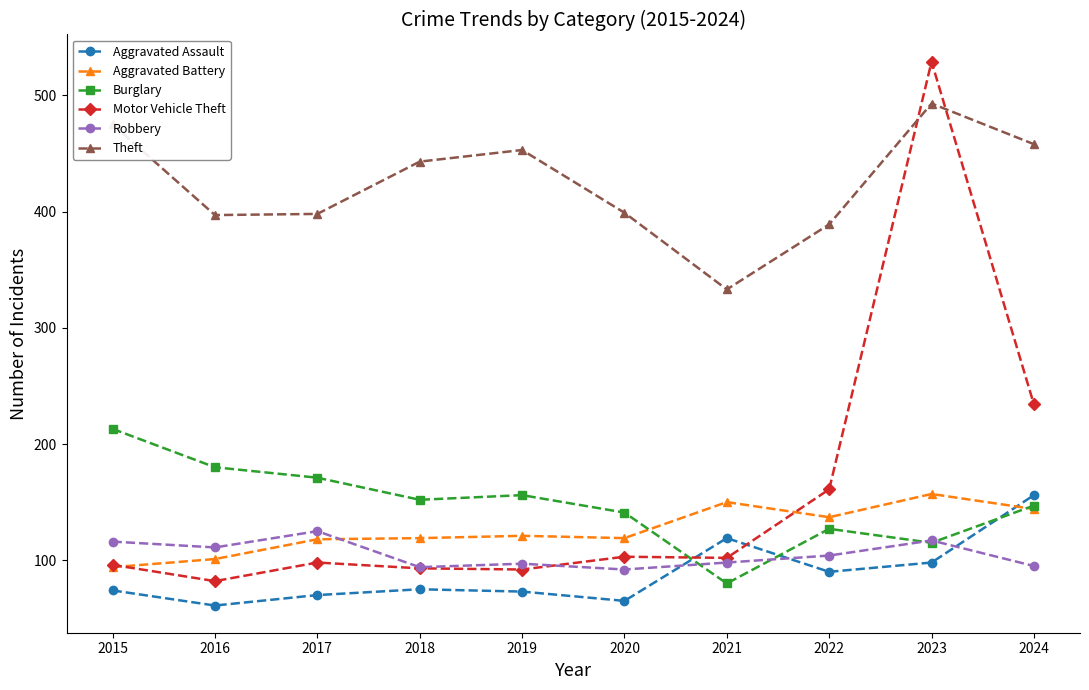

Is the value of Aggravated Assault at 2016 greater than the value of Aggravated Battery at 2017?

No